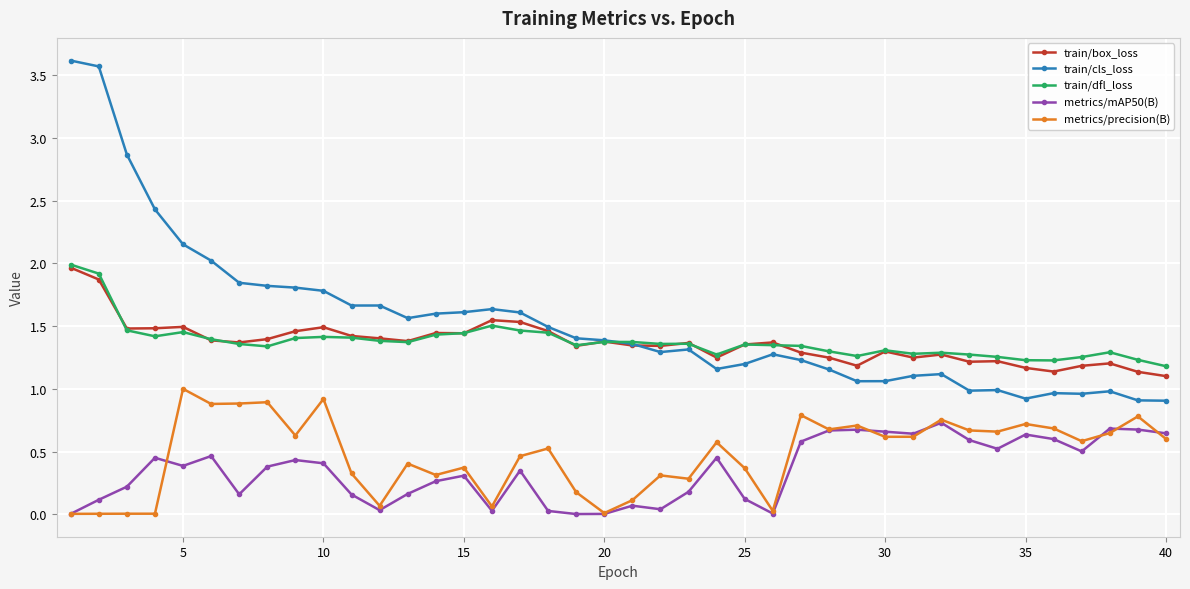

After their last crossing, which series has the higher values: metrics/mAP50(B) or metrics/precision(B)?

metrics/mAP50(B)